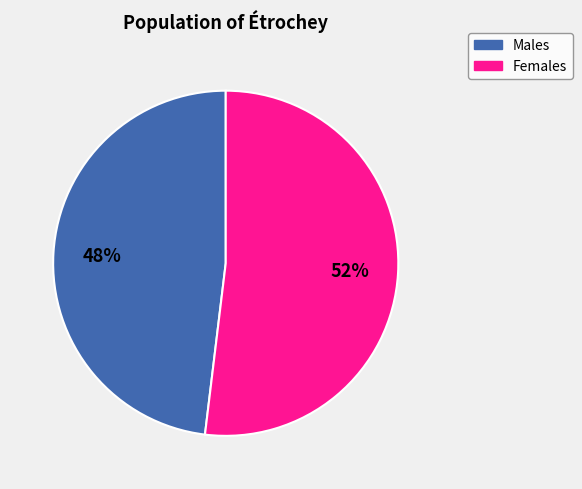

Is there a majority slice in this chart?

Yes